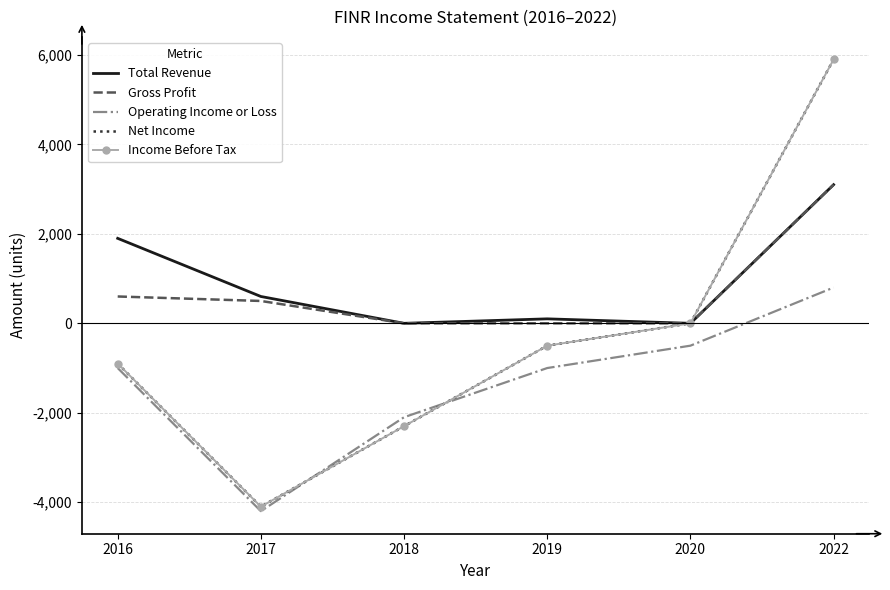

True or false: Operating Income or Loss has more than 2 points higher than both neighbors.

False